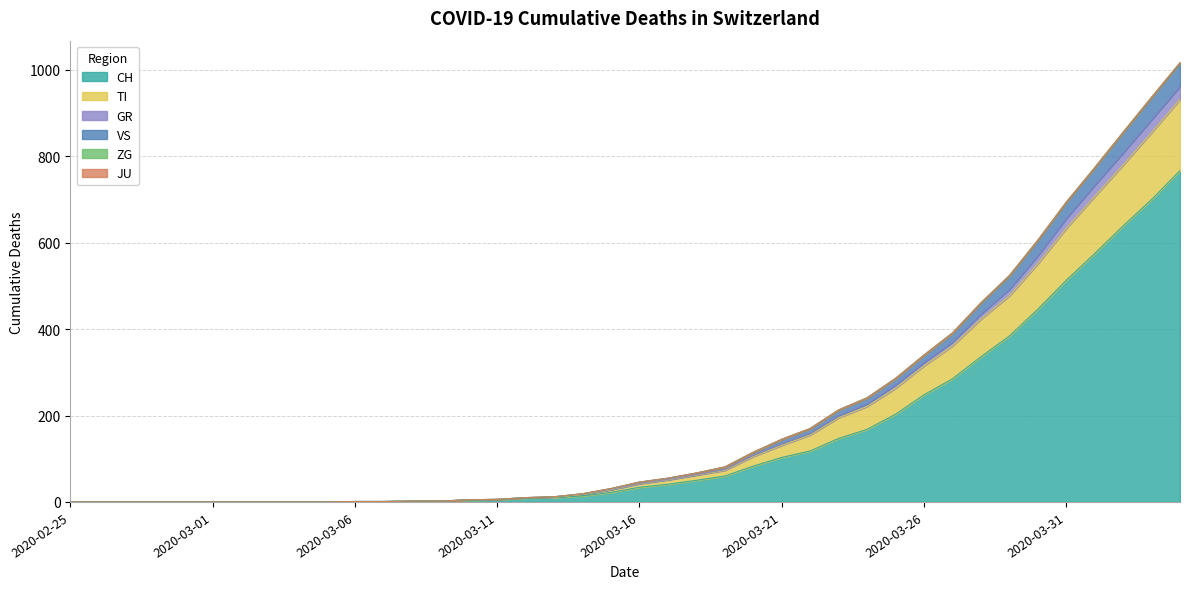

What is the label of the 30th point from the left?

2020-03-25